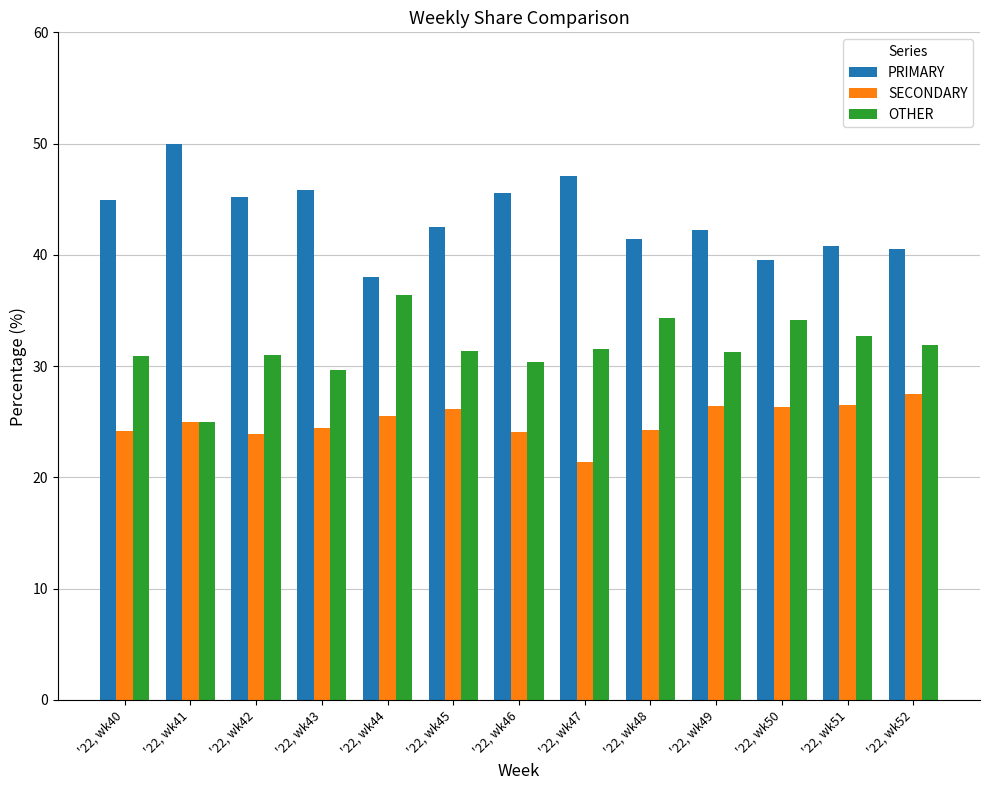

What is the value of the PRIMARY bar at the 12th from the left?

40.8